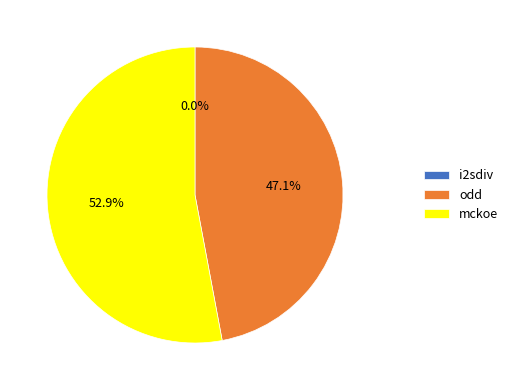

Which category has the biggest portion of the pie?

mckoe